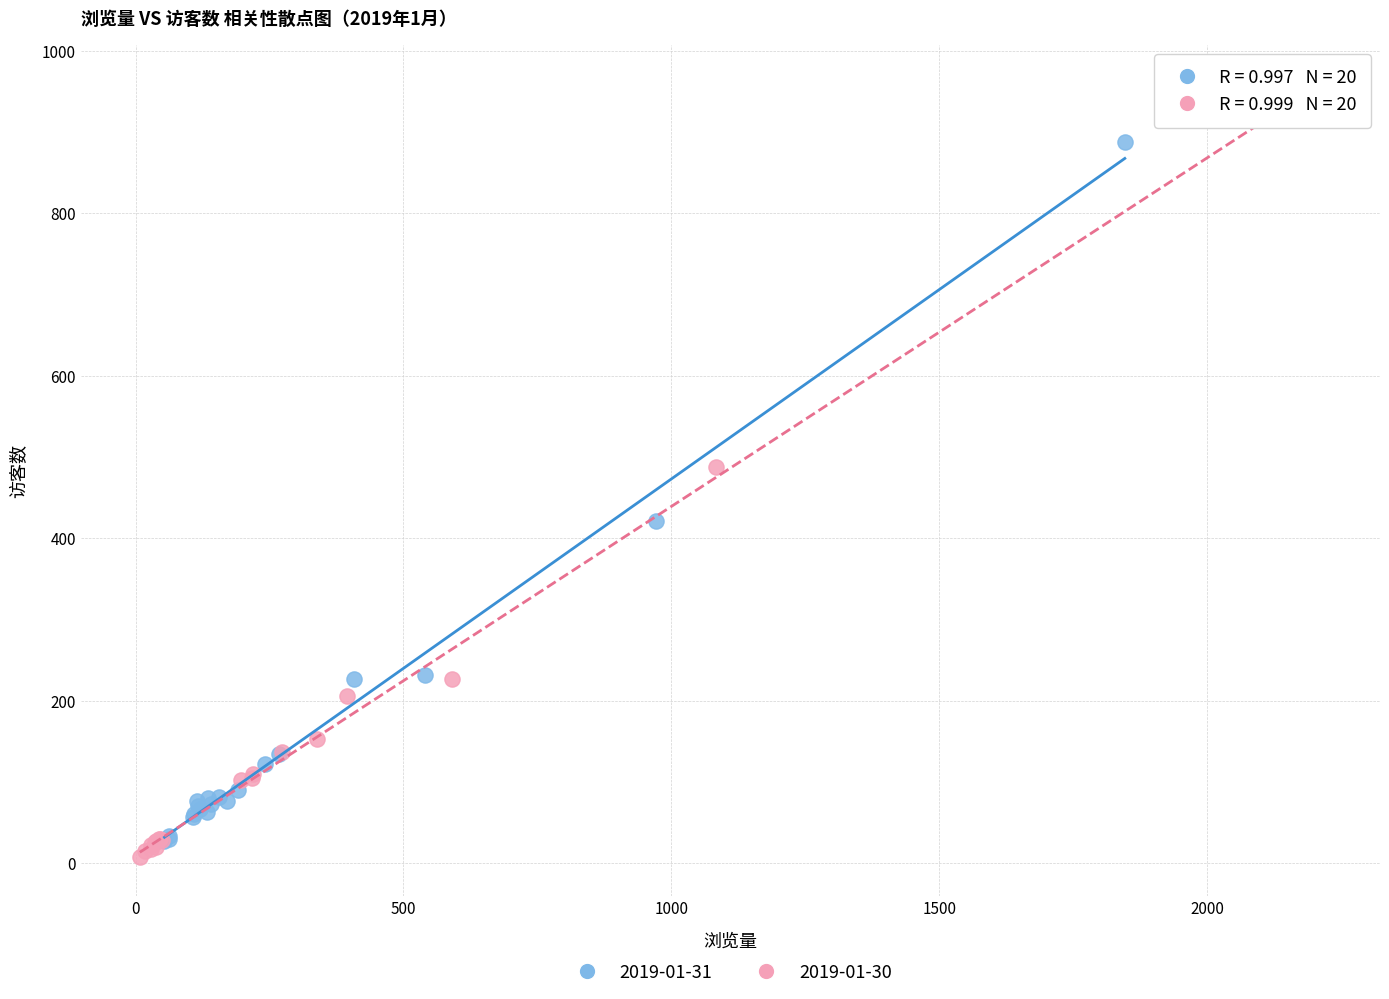

Which series has the largest Y range (max minus min)?

2019-01-30